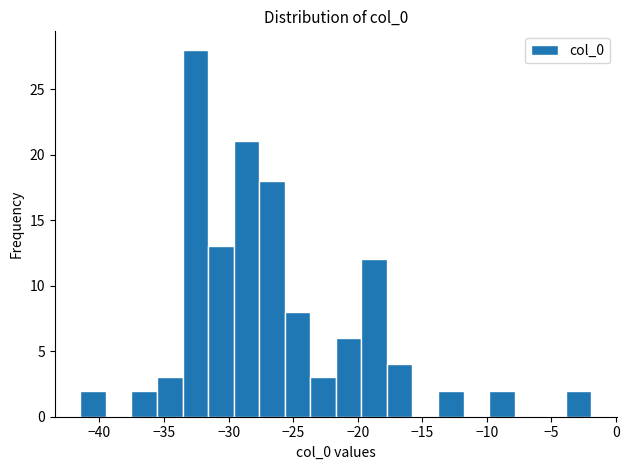

Read against the x-axis, roughly where is the centre of the tallest bar?

-32.5